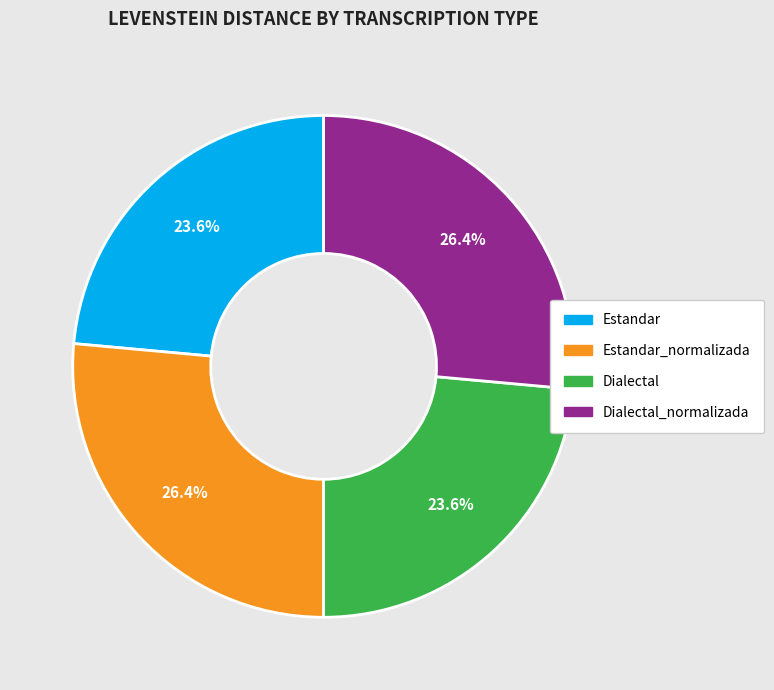

Is Estandar the majority of the pie?

No